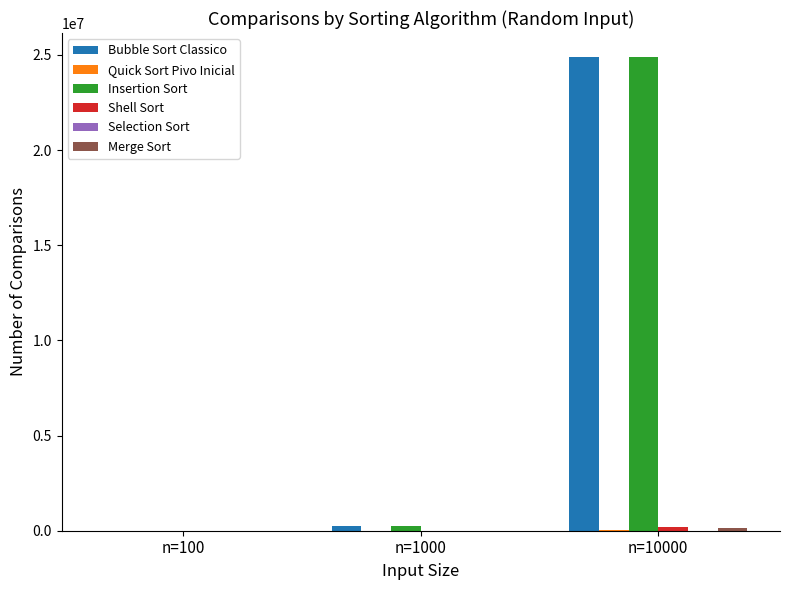

What is the greatest value displayed?

24901016